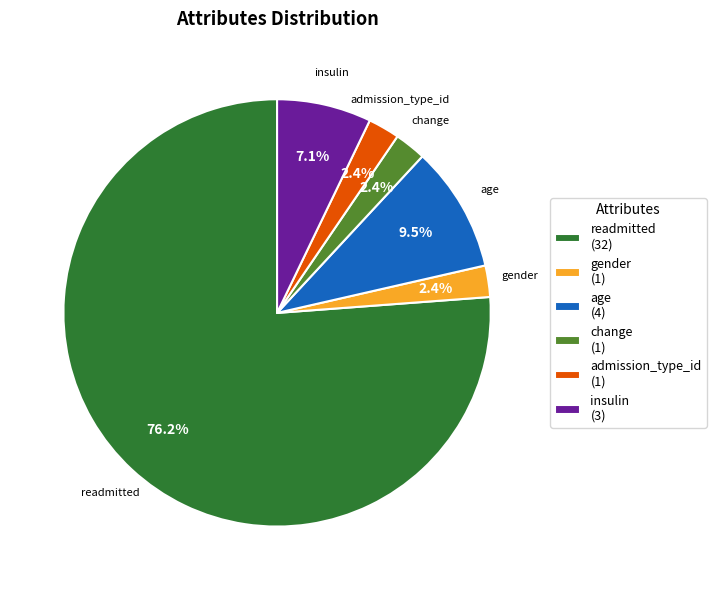

To the nearest percent, what is the combined percentage of readmitted and change?

79%